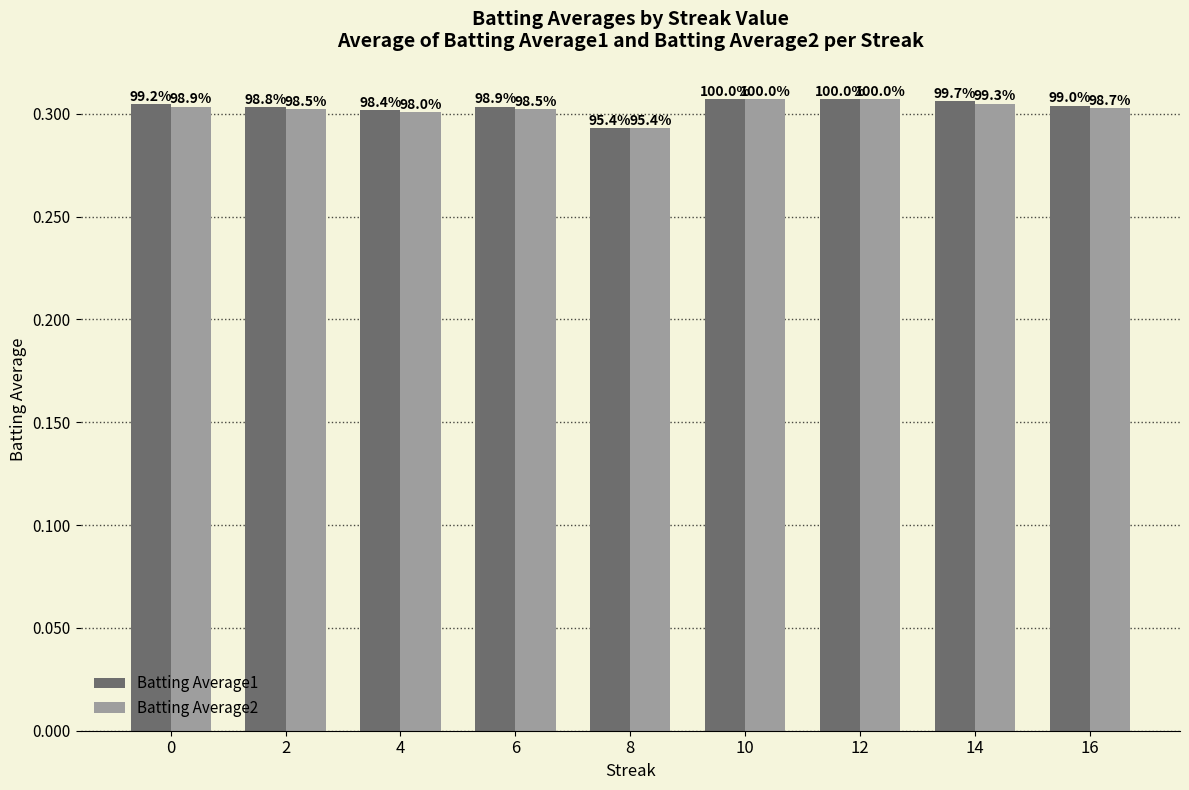

Reading left to right, list all the values displayed in this chart.

Batting Average1: 0.3	0.3	0.3	0.3	0.3	0.3	0.3	0.3	0.3
Batting Average2: 0.3	0.3	0.3	0.3	0.3	0.3	0.3	0.3	0.3